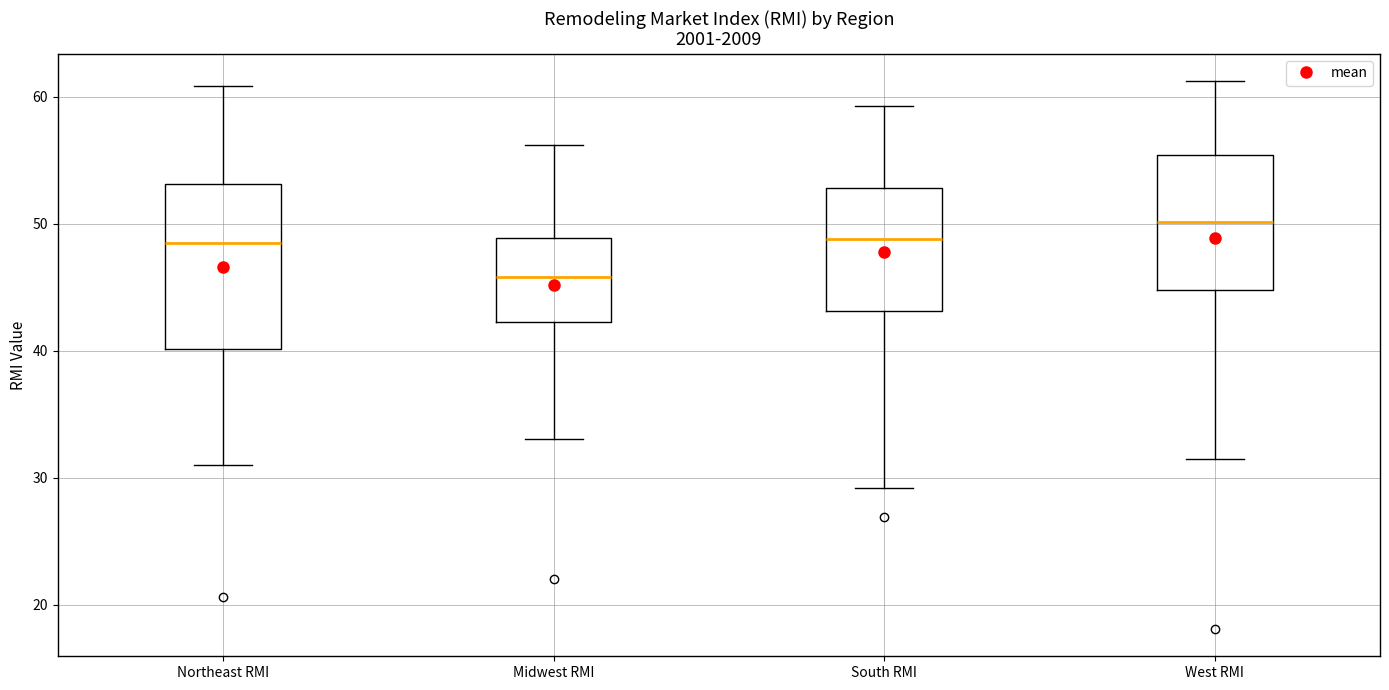

Which box's median line is the lowest?

Midwest RMI